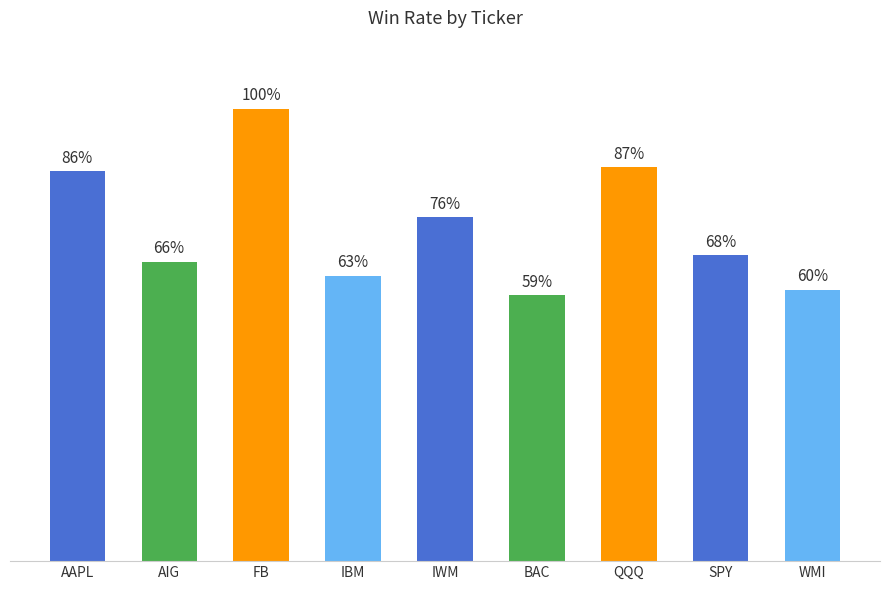

The value at AIG is 0.7. True or false?

True